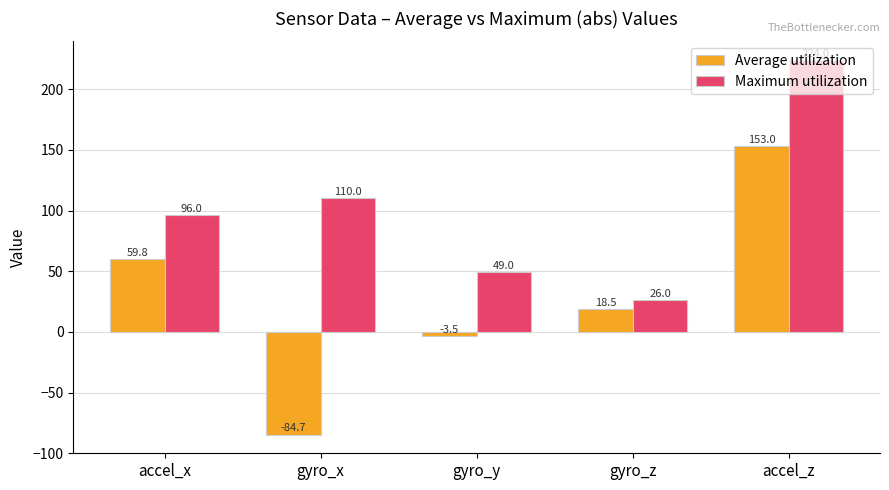

Which label corresponds to the largest value in the chart?

accel_z